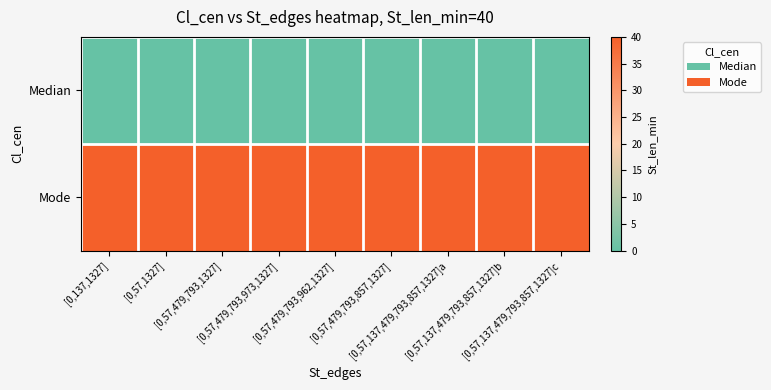

At [0,57,479,793,962,1327], list the series in order from largest to smallest.

Mode, Median